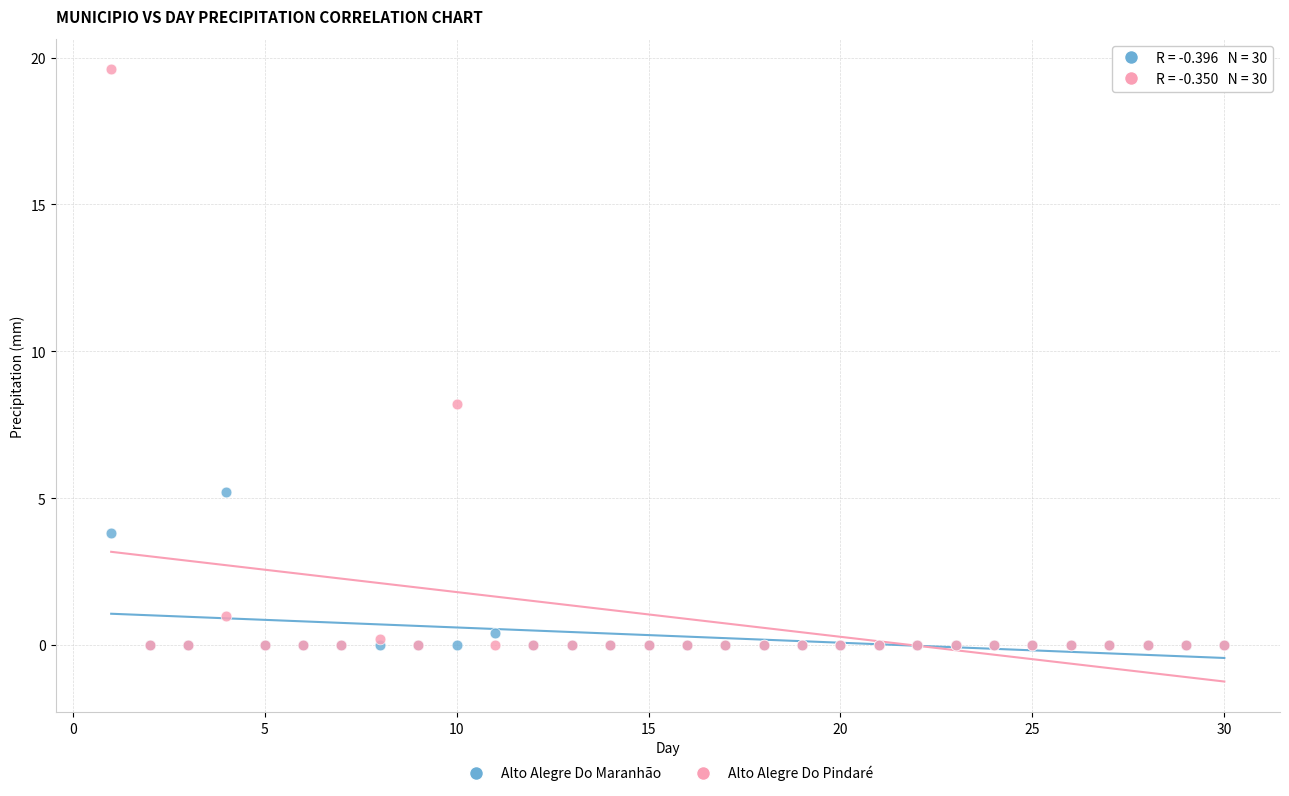

Across all series, what Y value is closest to 9?

8.2